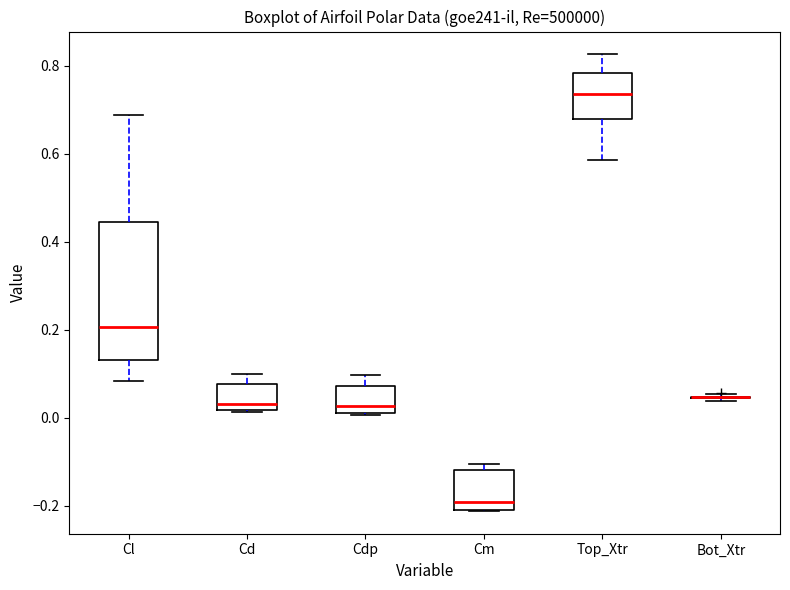

Reading left to right, transcribe this box plot: for each box, give where its median line is, the range the box spans, and where its two whiskers end, as read against the y-axis. The values are not printed on the chart, so give them approximately, as read against the axis.

Cl: median 0.20, box 0.14 to 0.44, whiskers 0.08 to 0.68
Cd: median 0.04, box 0.02 to 0.08, whiskers 0.02 to 0.10
Cdp: median 0.02, box 0.00 to 0.08, whiskers 0.00 to 0.10
Cm: median -0.20 (just above the box's lower edge), box -0.20 to -0.12, whiskers -0.22 to -0.10
Top_Xtr: median 0.74, box 0.68 to 0.78, whiskers 0.58 to 0.82
Bot_Xtr: box collapsed to a line at 0.04, whiskers 0.04 to 0.06